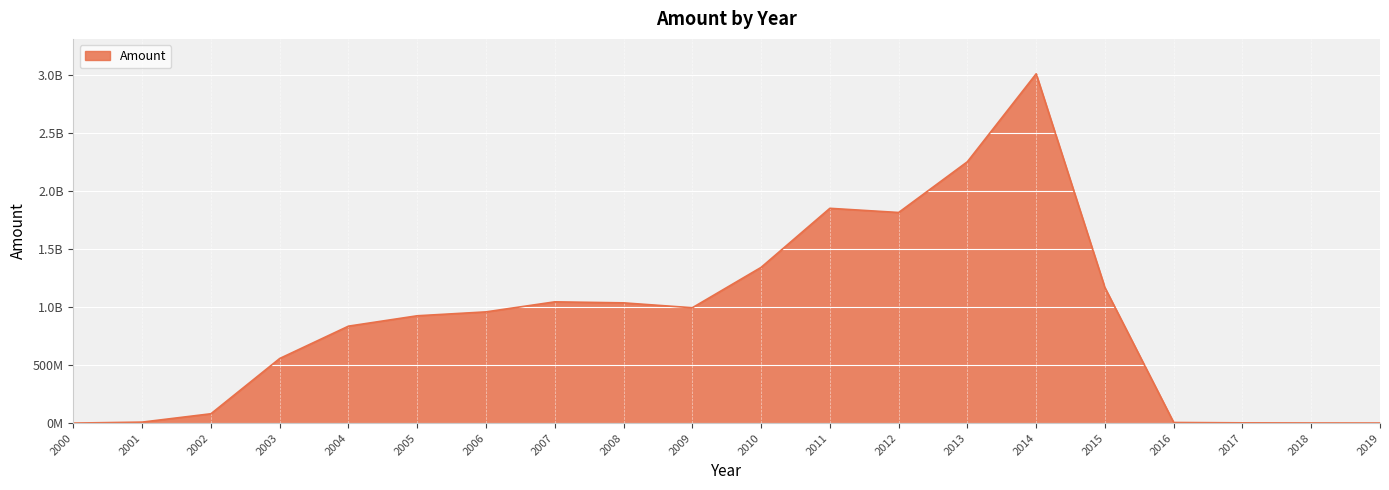

Does the chart have visible grid lines?

Yes